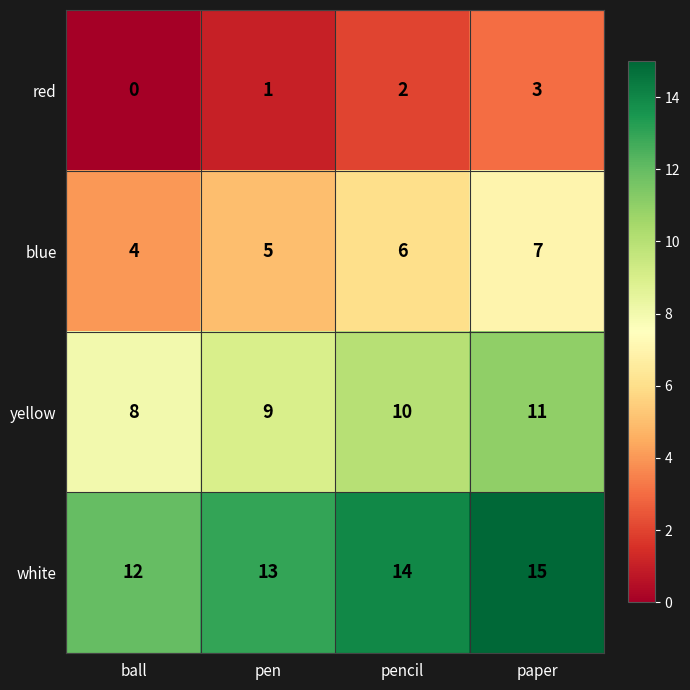

Count the blue values in the range 5 to 7.

3